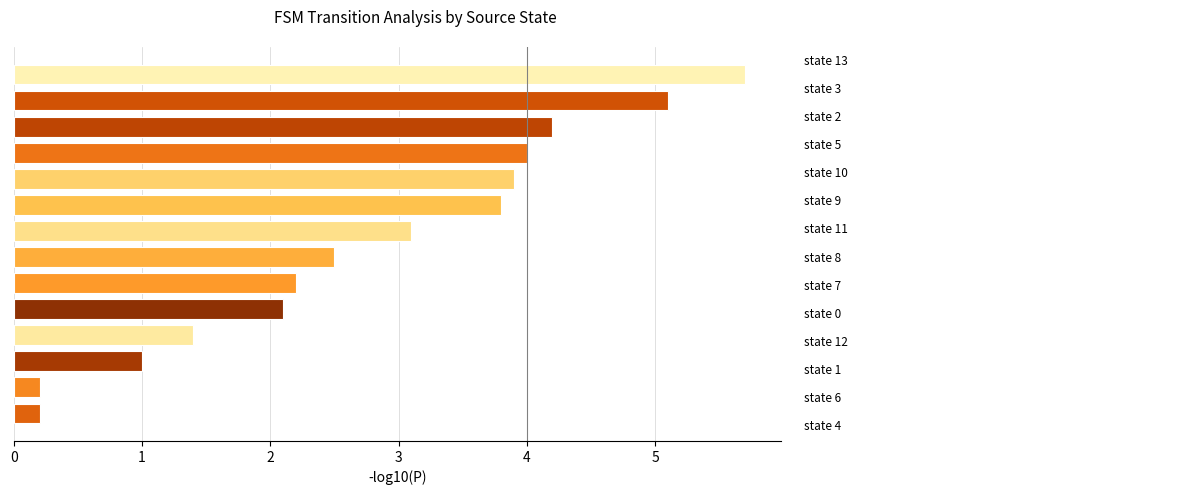

What is the maximum value shown in the chart?

5.7